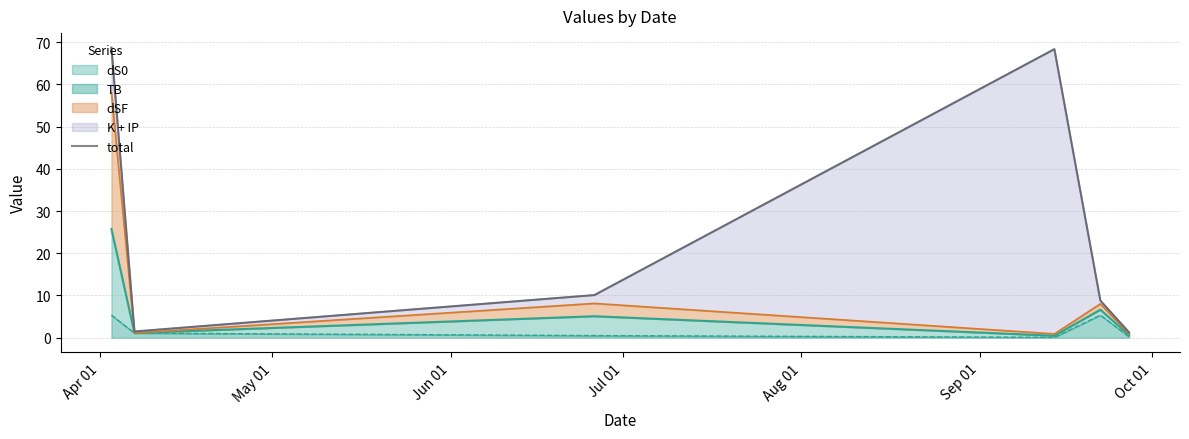

Is it true that the value at Apr 01 is 91.7?

False